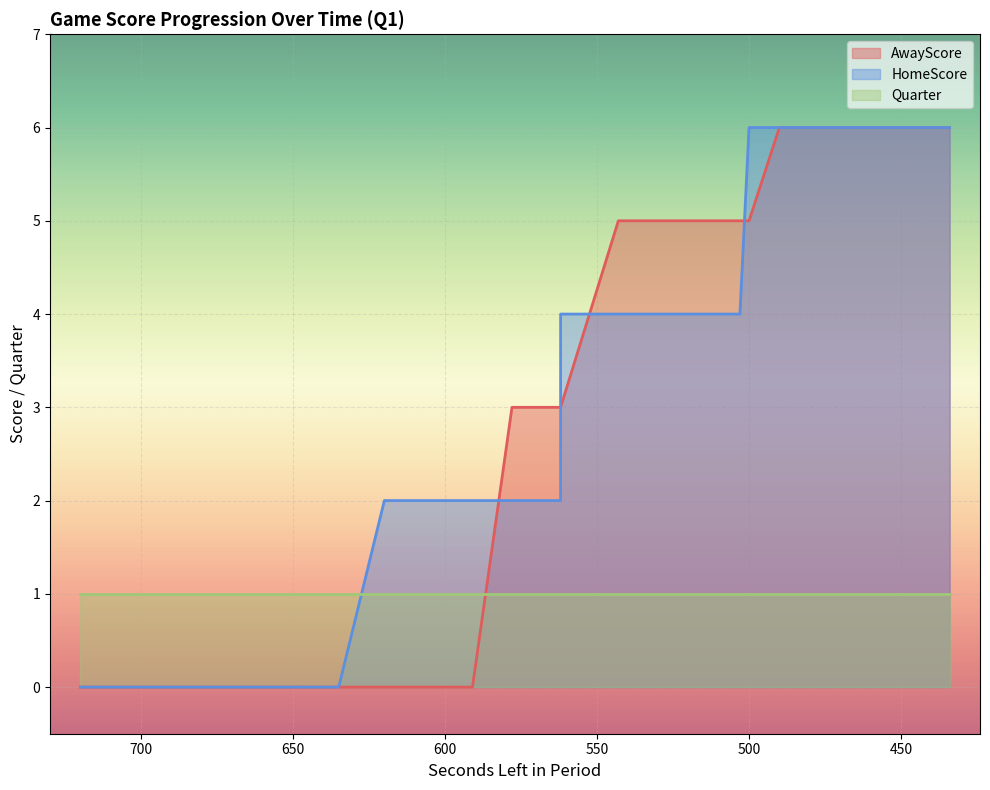

At which category does the chart reach its minimum across all series?

720